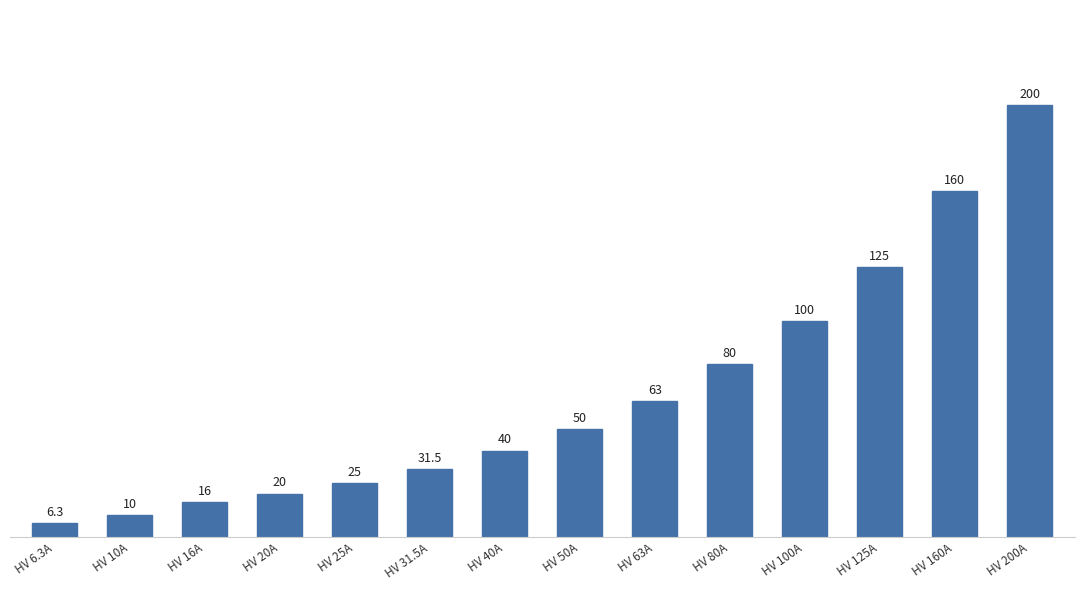

Is it true that the value at HV 20A is 20.0?

True